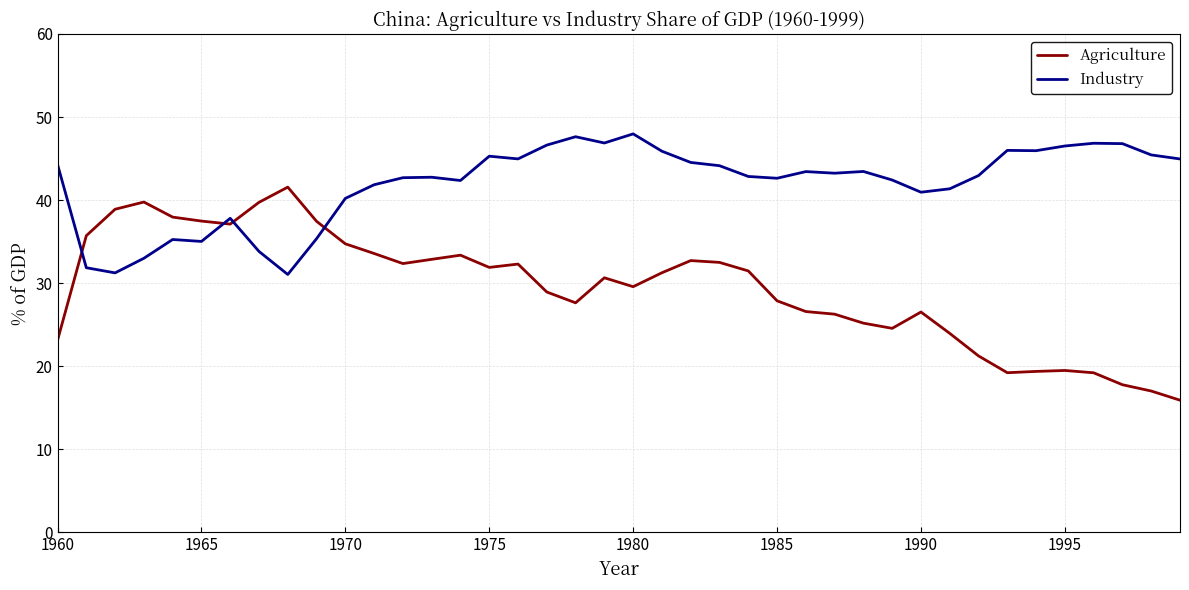

Which series has the largest total across all categories?

Industry